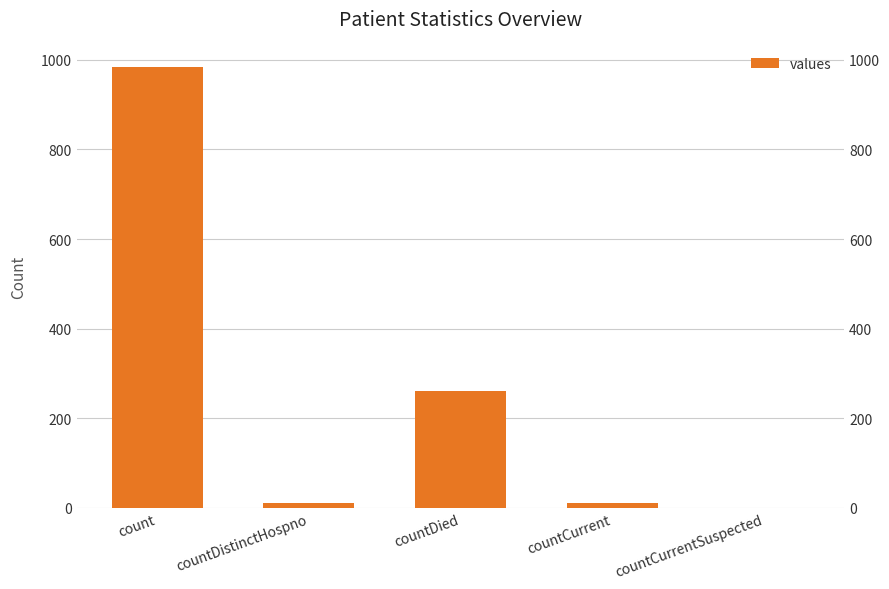

How many values are above zero?

4